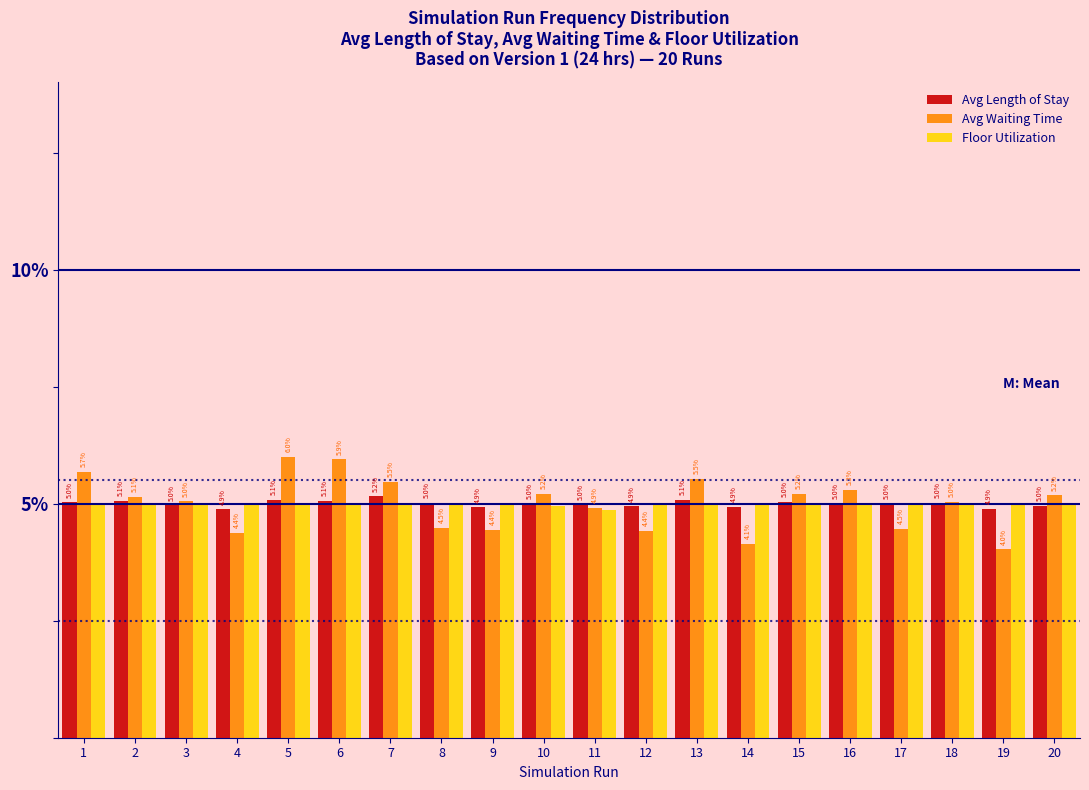

Reading right to left, list all the values displayed in this chart.

Avg Length of Stay: 5.0	4.9	5.0	5.0	5.0	5.0	4.9	5.1	4.9	5.0	5.0	4.9	5.0	5.2	5.1	5.1	4.9	5.0	5.1	5.0
Avg Waiting Time: 5.2	4.0	5.0	4.5	5.3	5.2	4.1	5.5	4.4	4.9	5.2	4.4	4.5	5.5	5.9	6.0	4.4	5.0	5.1	5.7
Floor Utilization: 5.0	5.0	5.0	5.0	5.0	5.0	5.0	5.0	5.0	4.9	4.9	5.0	5.0	5.0	5.0	5.0	5.0	5.0	5.0	5.0